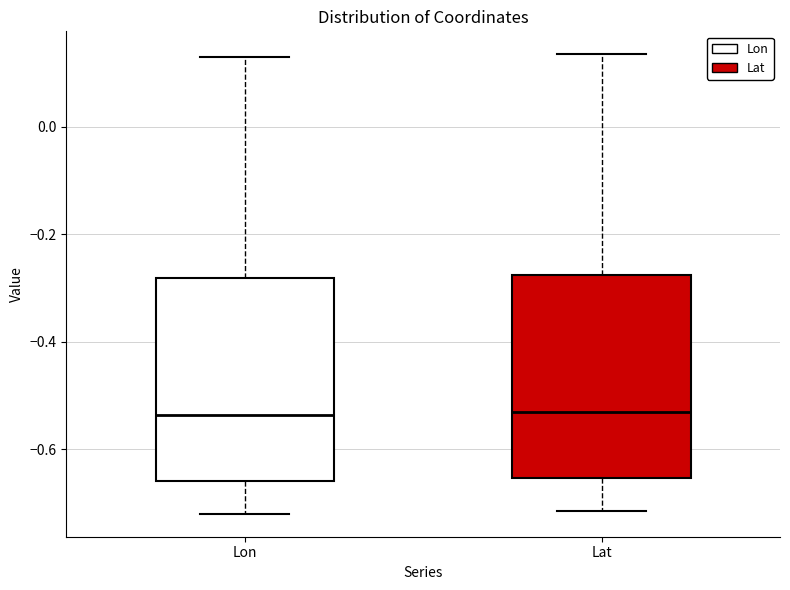

Reading left to right, transcribe this box plot: for each box, give where its median line is, the range the box spans, and where its two whiskers end, as read against the y-axis. The values are not printed on the chart, so give them approximately, as read against the axis.

Lon: median -0.54, box -0.66 to -0.28, whiskers -0.72 to 0.14
Lat: median -0.54, box -0.66 to -0.28, whiskers -0.72 to 0.14